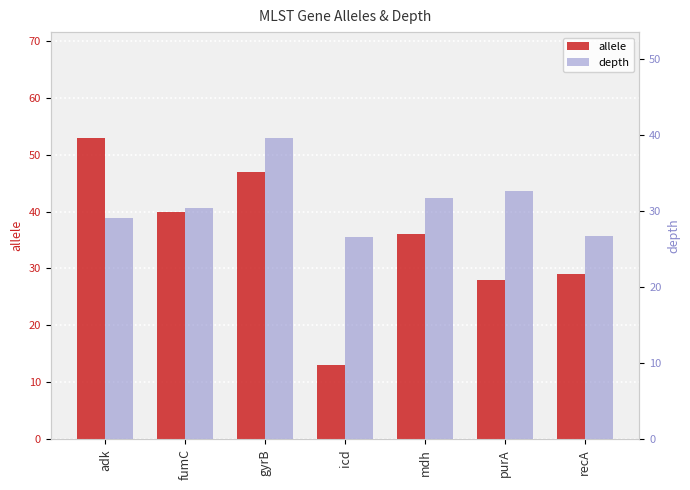

What is the difference between the depth values at adk and recA?

2.4